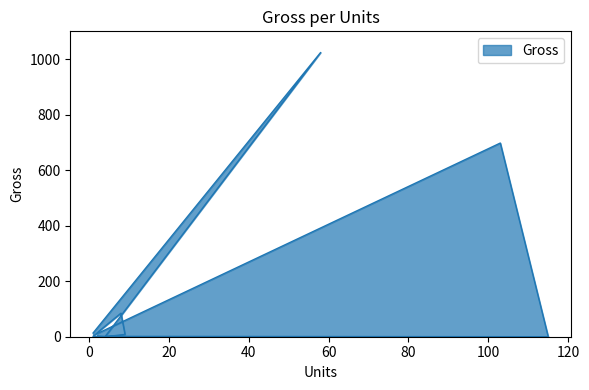

Is it true that the value at 2 is 11.0?

True